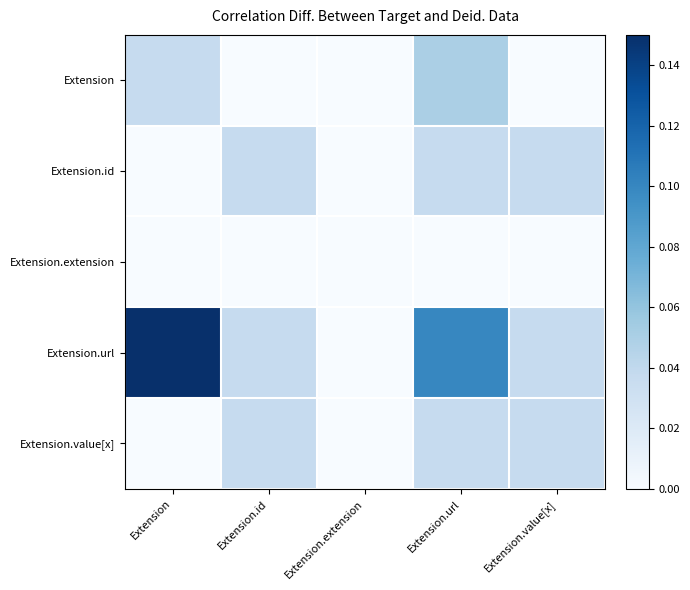

Which series has the largest range (max minus min)?

Extension.url